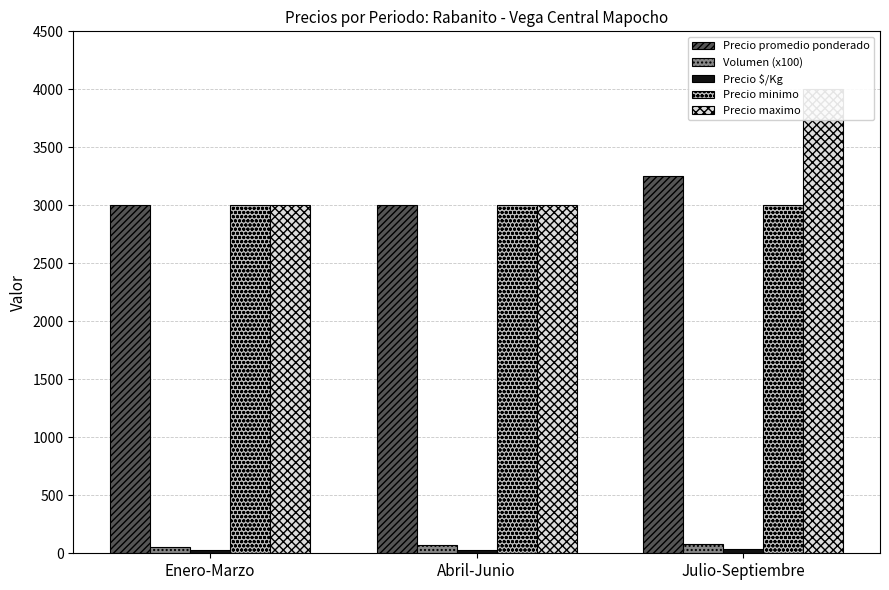

The value of Volumen (x100) at Abril-Junio is 47. True or false?

False